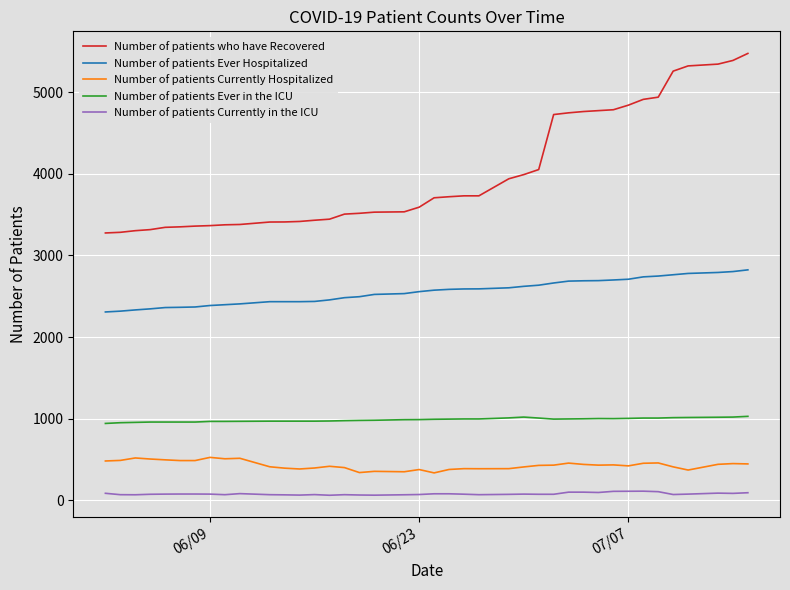

True or false: Number of patients Currently in the ICU and Number of patients who have Recovered intersect in this chart.

False